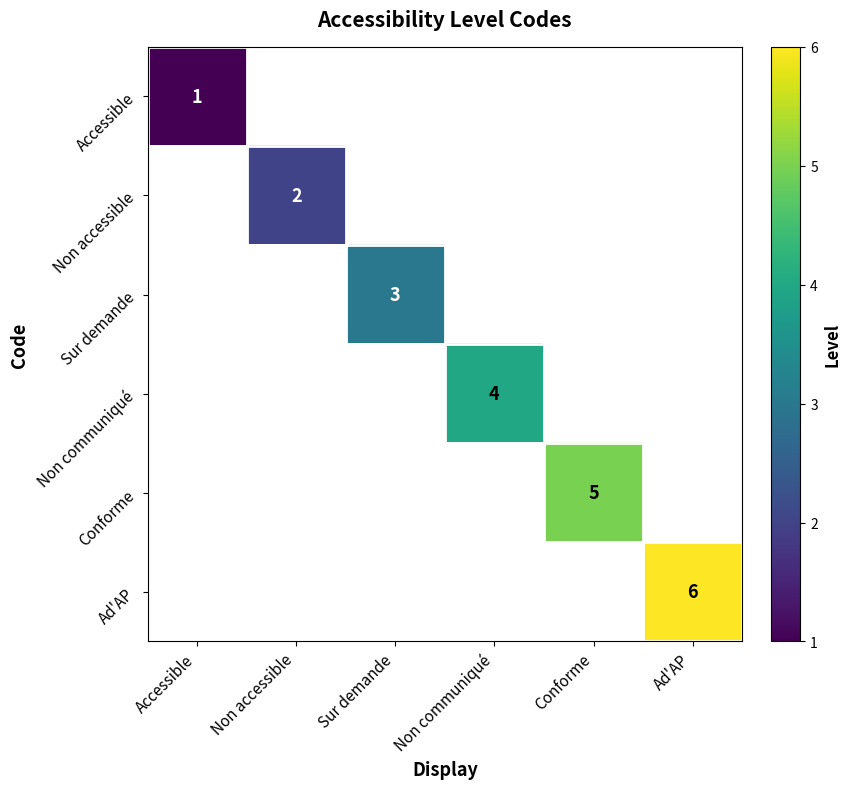

Is it true that Conforme equals 2 at Conforme?

False